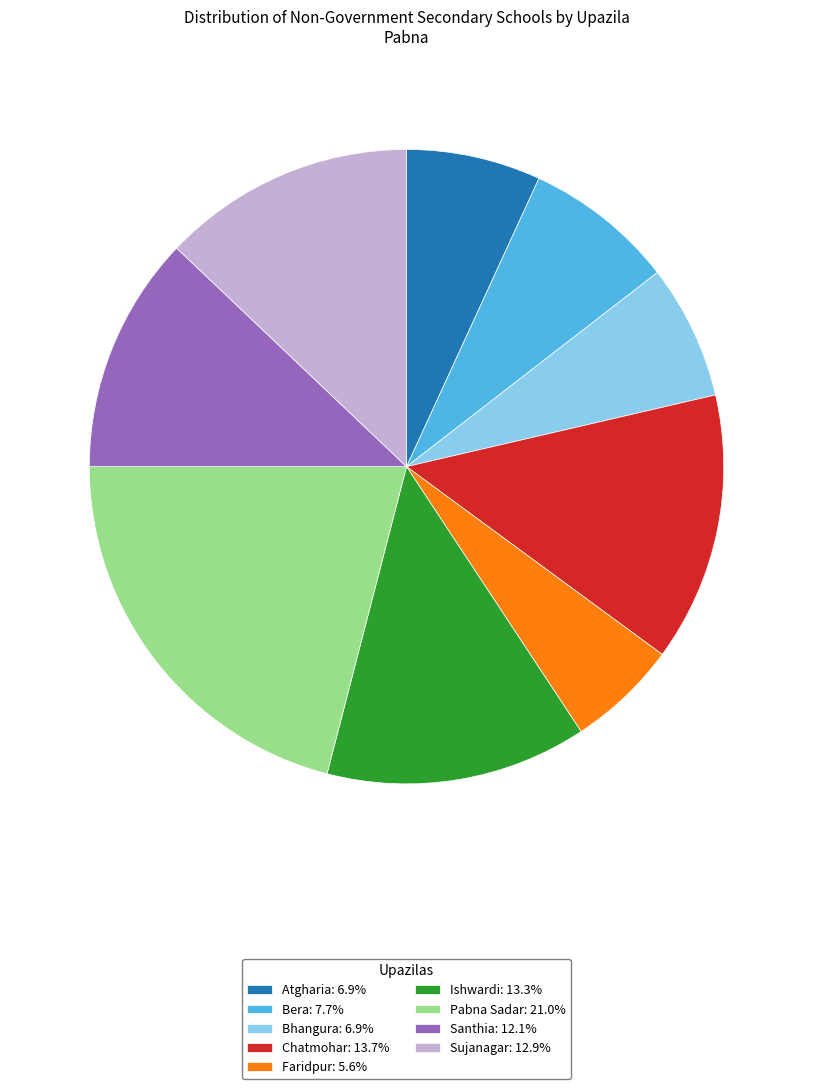

True or false: Faridpur accounts for 6% of the total.

True